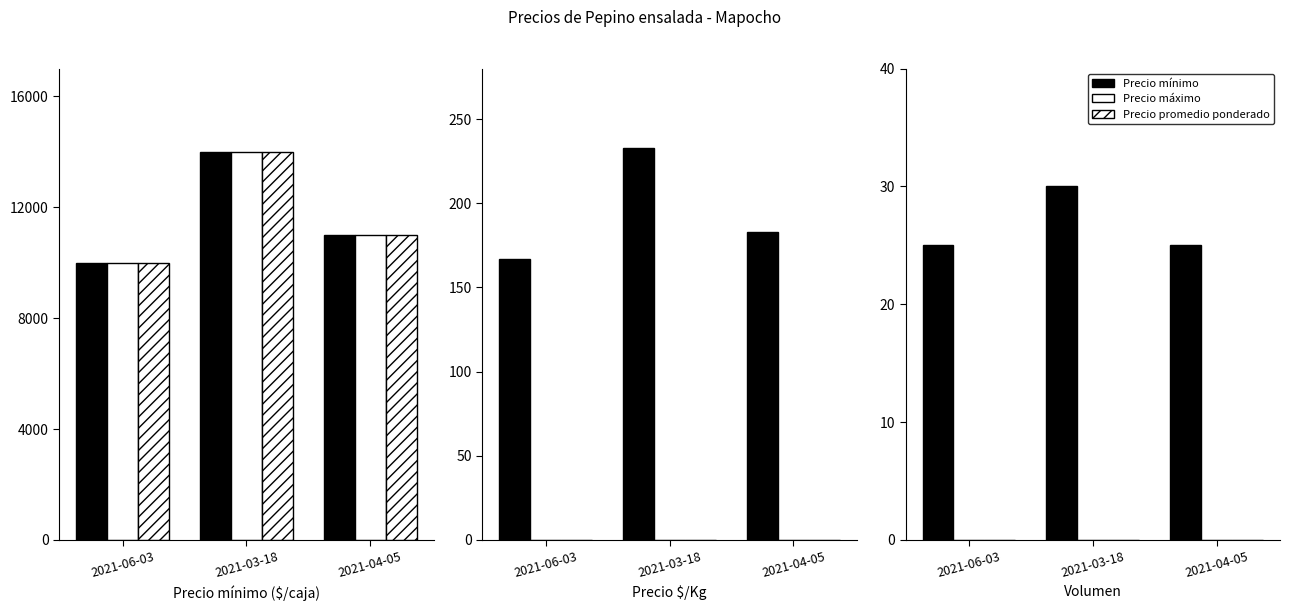

Which series has the largest range (max minus min)?

Precio mínimo